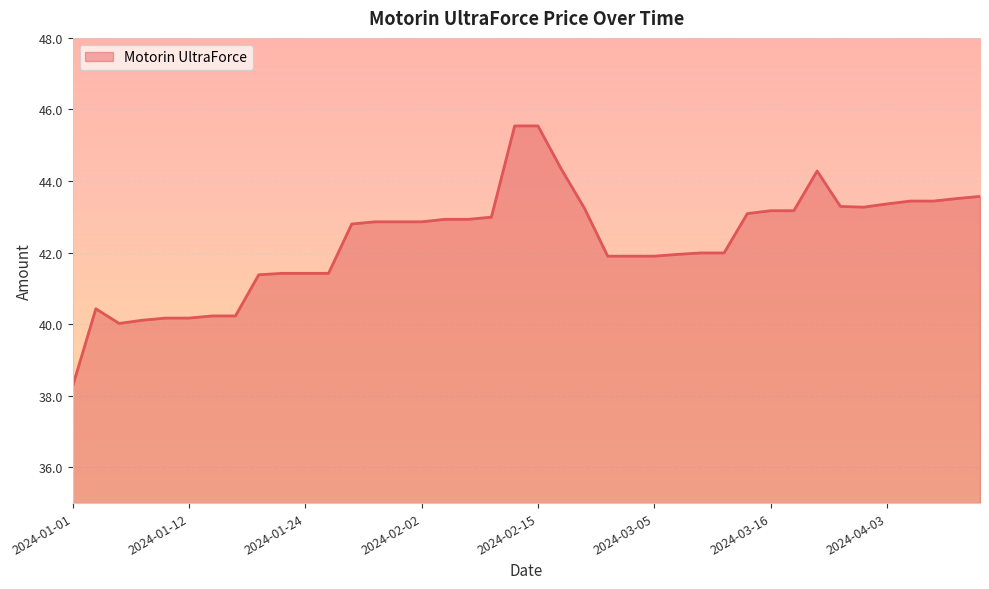

What is the difference between the maximum and minimum values?

7.3